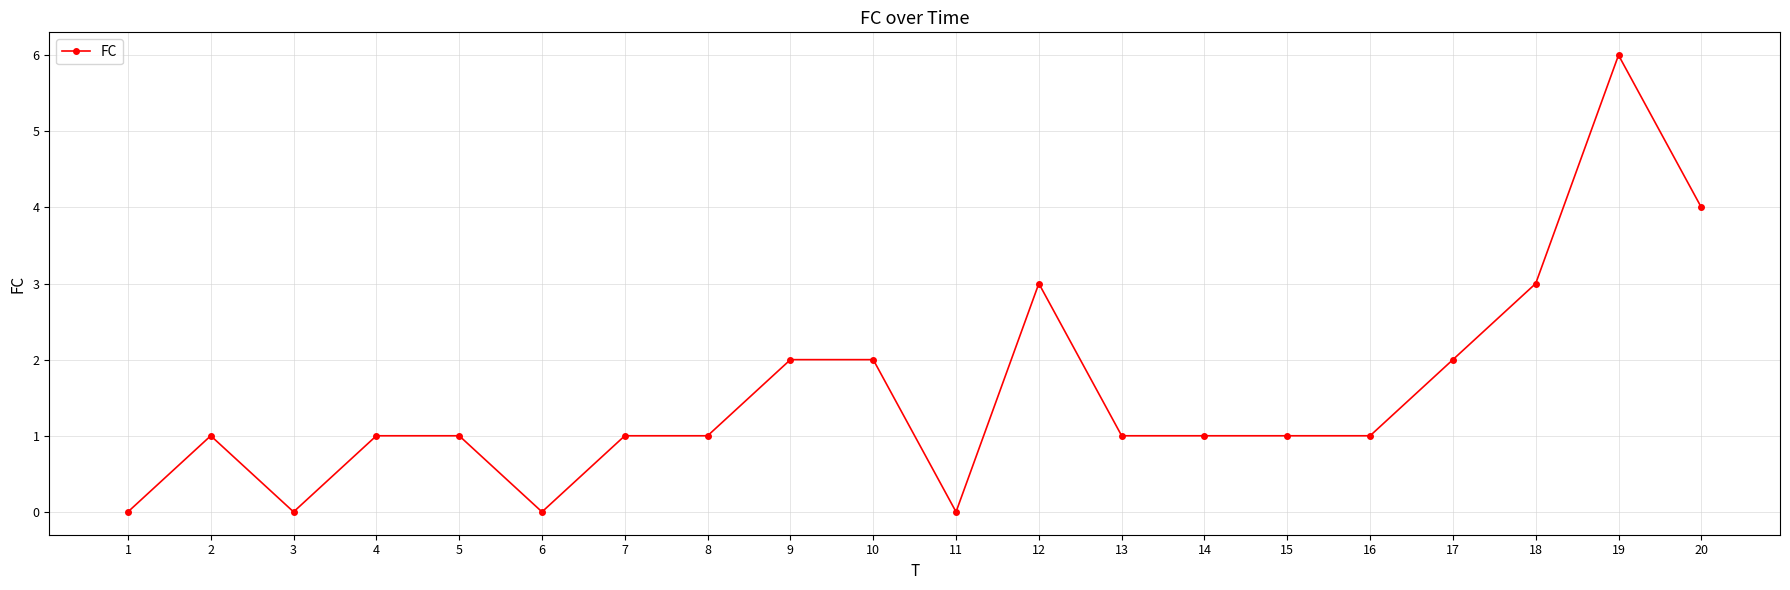

How many distinct data groups are displayed?

1